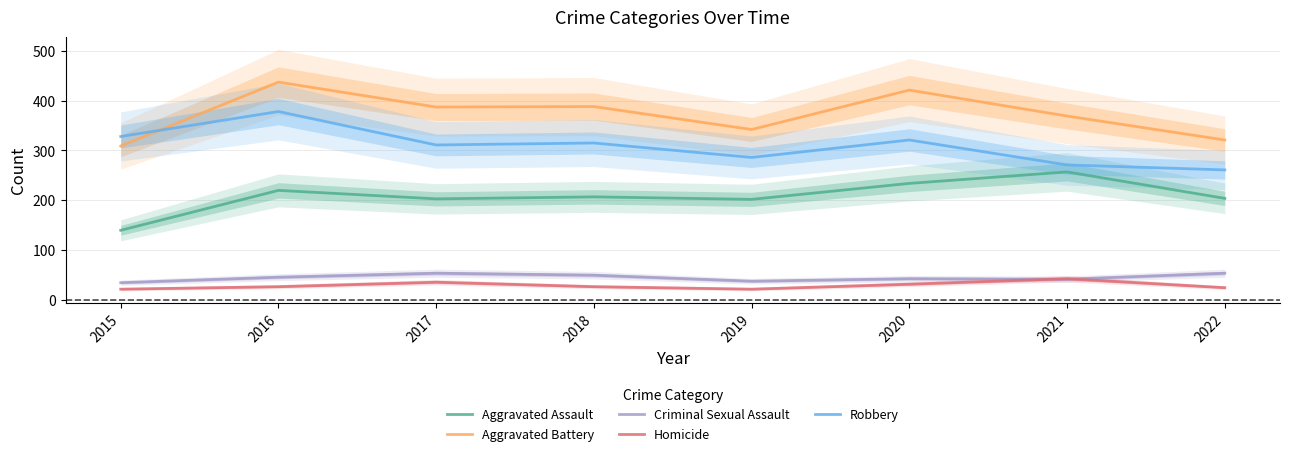

What value does the Aggravated Assault series have at 2017?

203